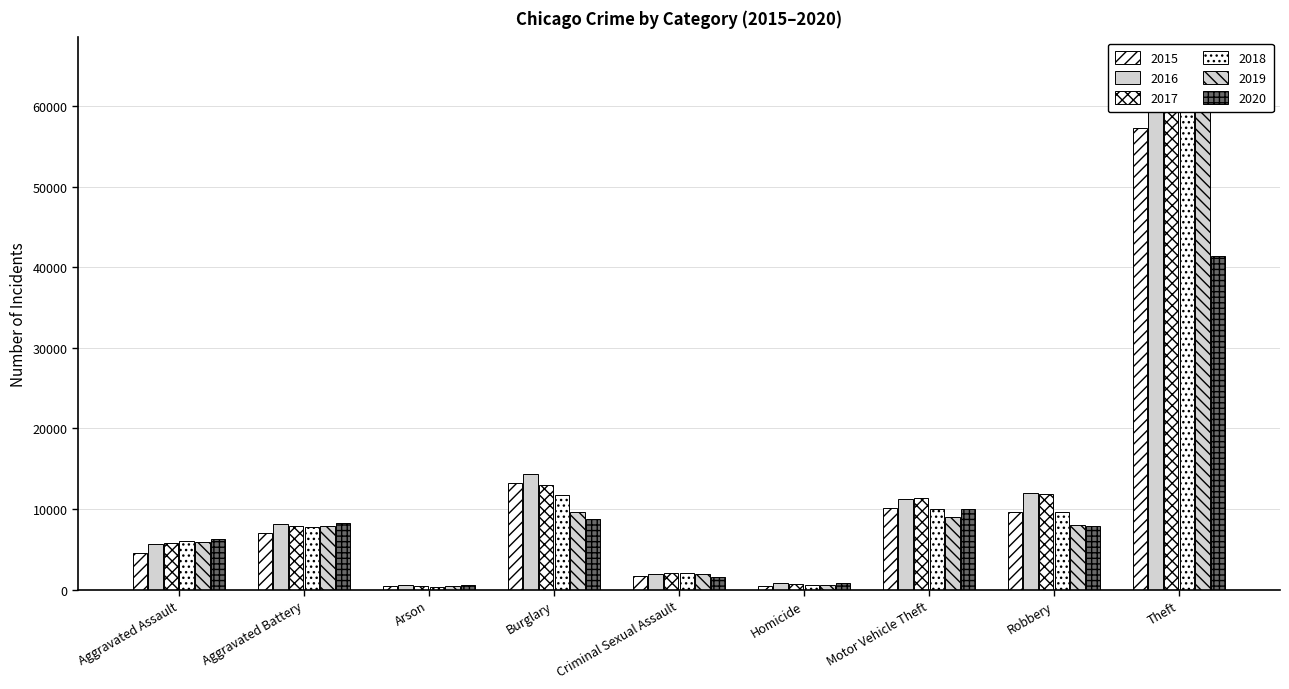

True or false: 2017 has a value of 13001 at Burglary.

True